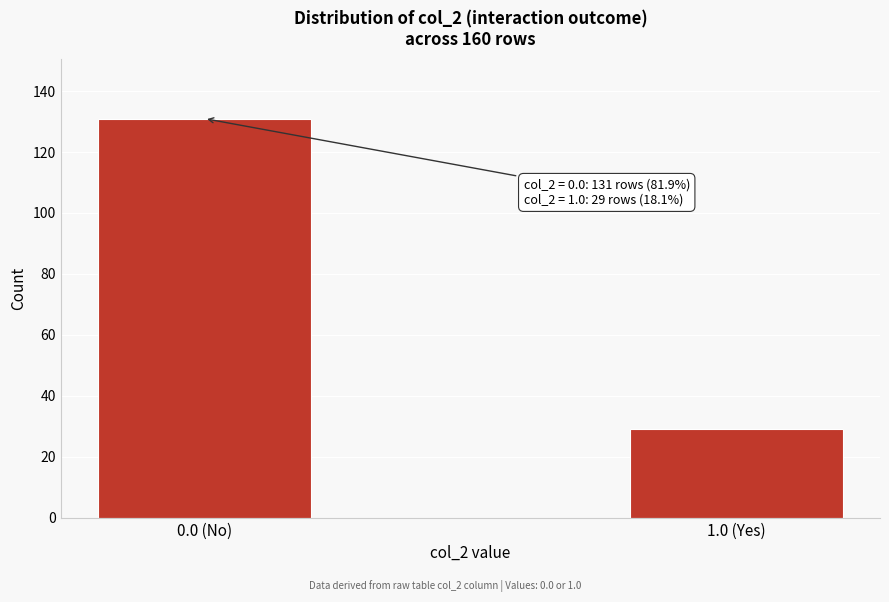

Reading left to right, list all the values displayed in this chart.

131	29